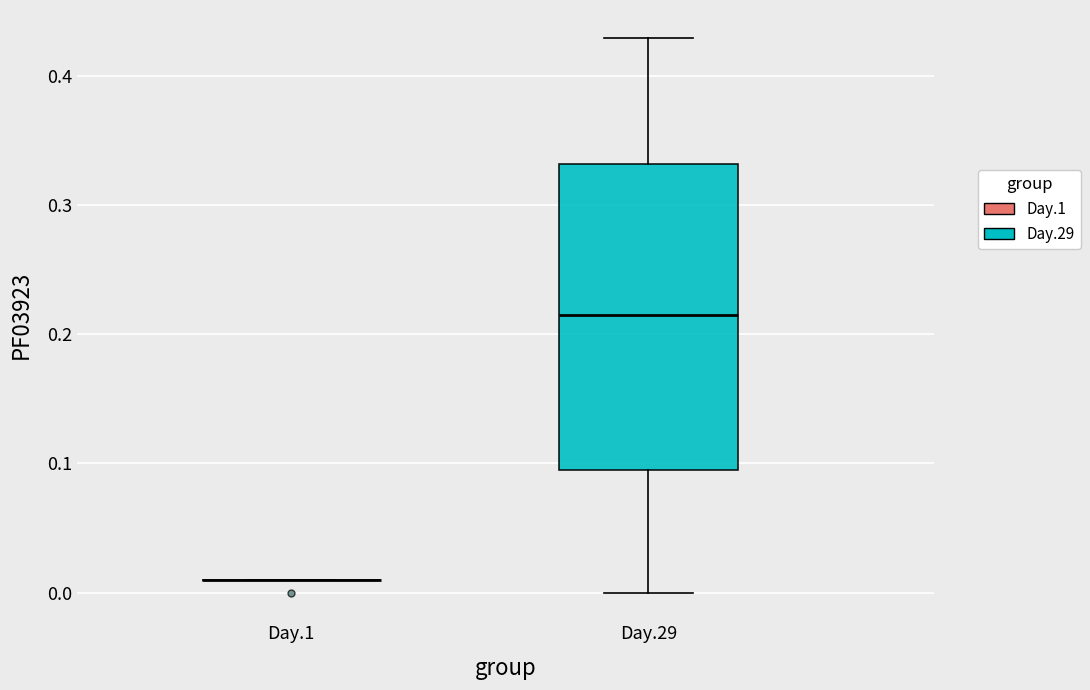

Reading left to right, transcribe this box plot: for each box, give where its median line is, the range the box spans, and where its two whiskers end, as read against the y-axis. The values are not printed on the chart, so give them approximately, as read against the axis.

Day.1: box collapsed to a line at 0.01, whiskers 0.01 to 0.01
Day.29: median 0.22, box 0.10 to 0.33, whiskers 0.00 to 0.43